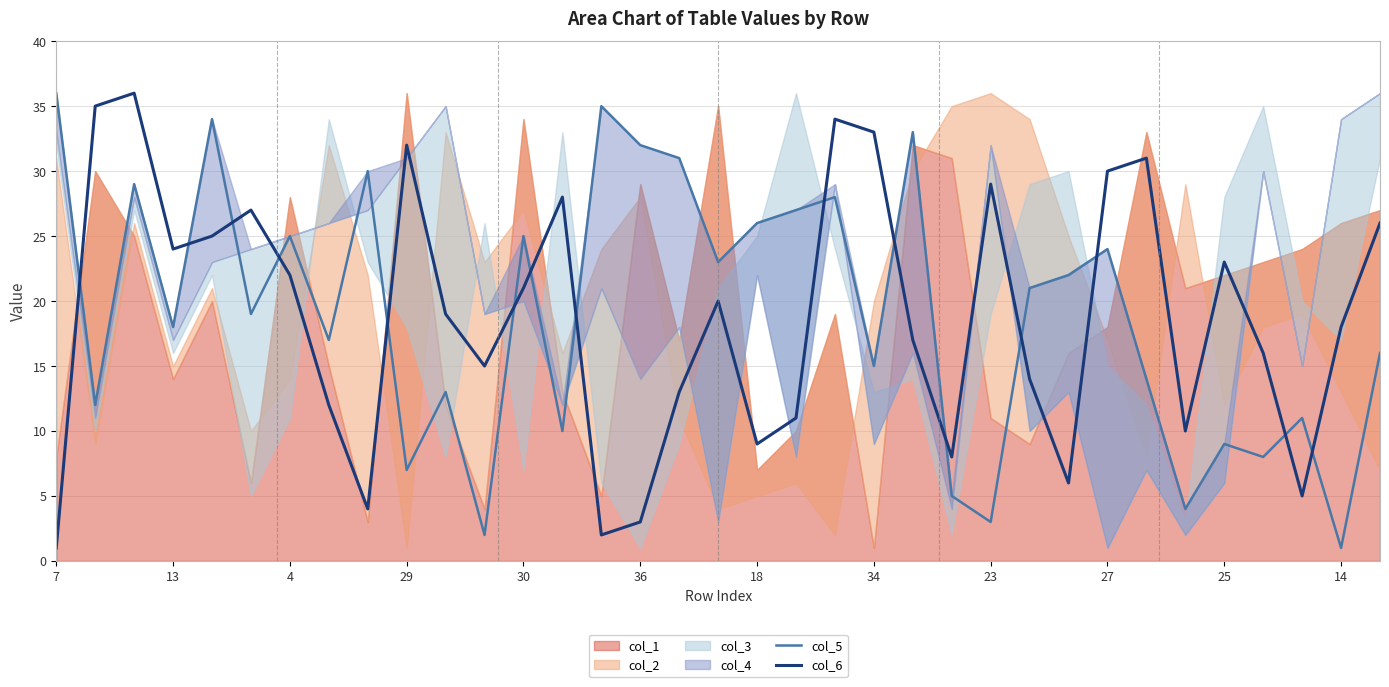

In col_6, how many points are lower than both neighbors (excluding endpoints)?

9